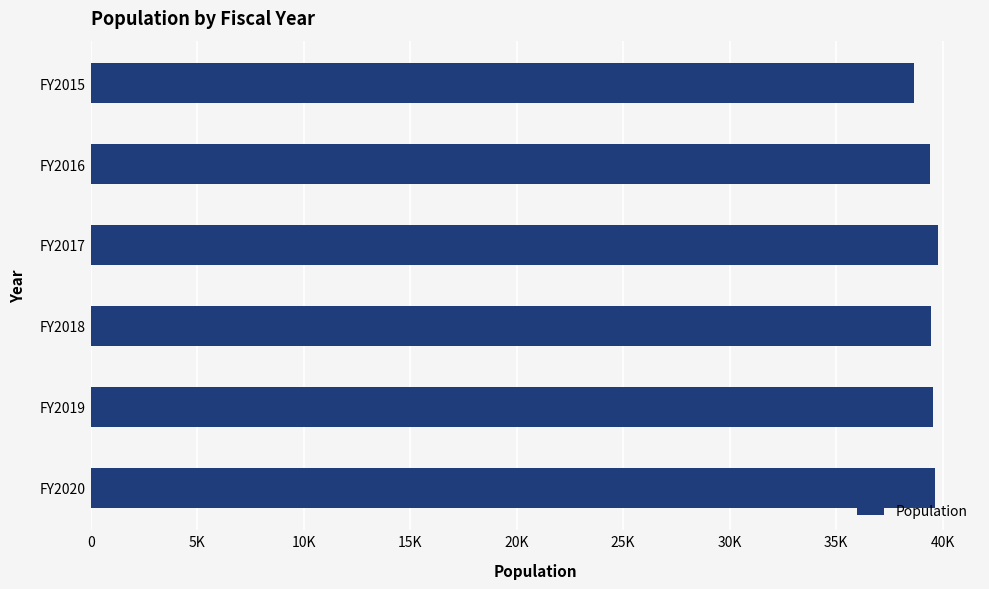

What is the sum of all values?

236490